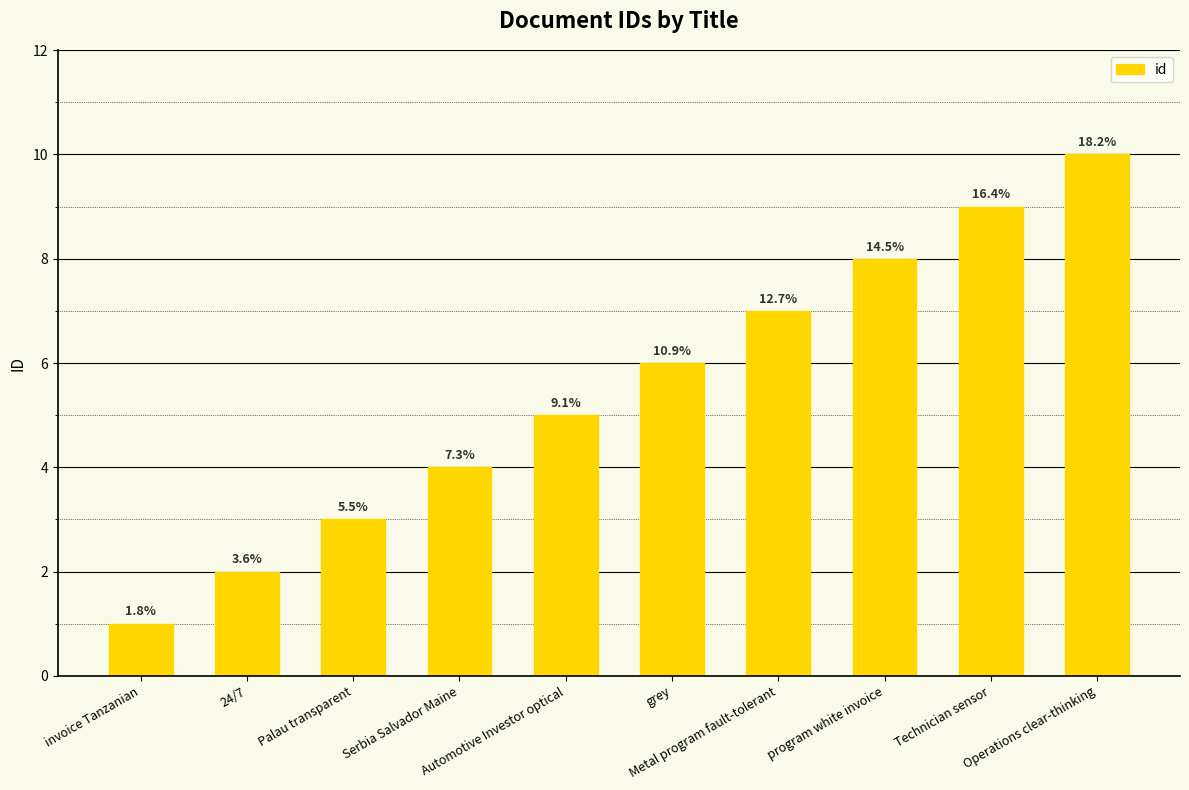

Reading left to right, what are all the values shown in this chart?

1	2	3	4	5	6	7	8	9	10